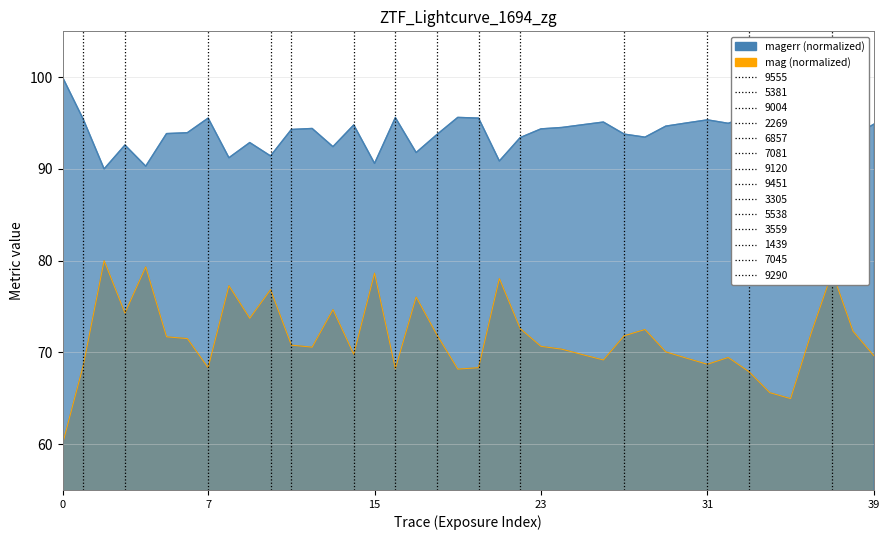

The value of mag at 17 is 24.9. True or false?

False